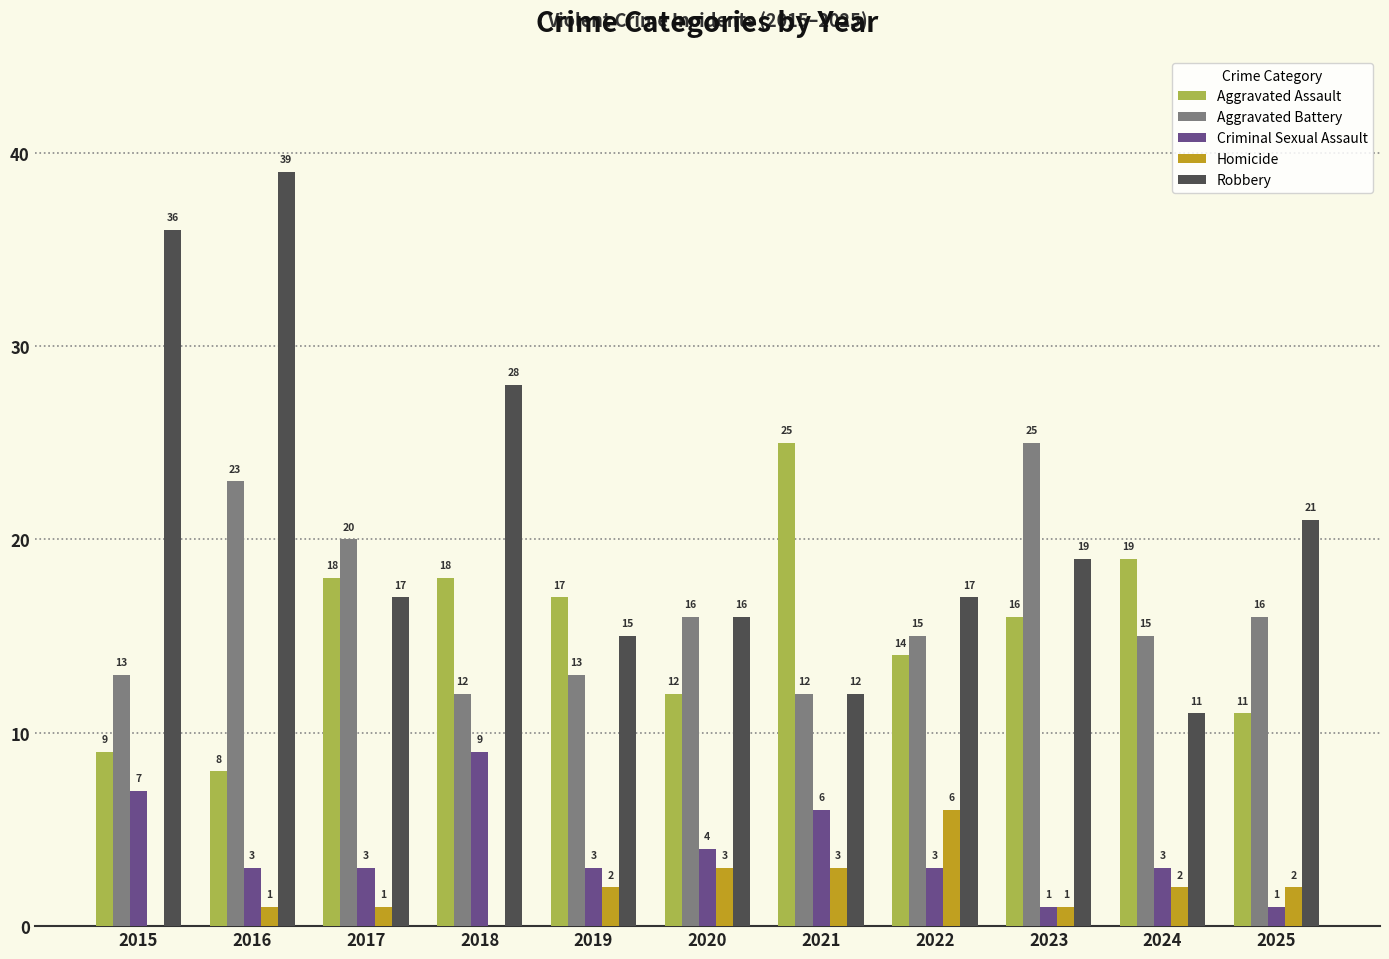

At which category is the sum across all series the highest?

2016